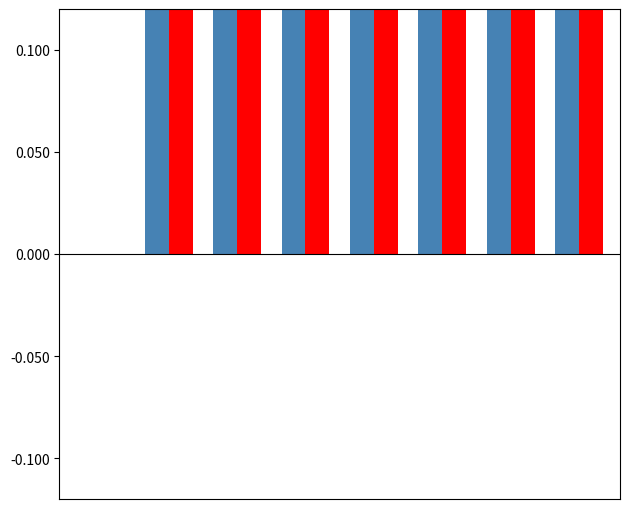

True or false: SPI has a value of 0.8 at 0.

False